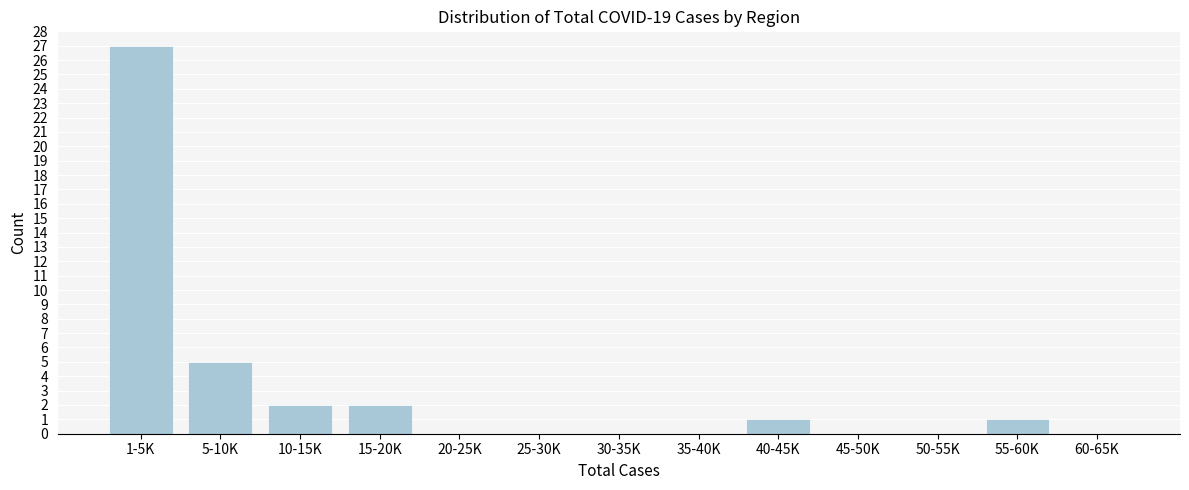

Reading right to left, transcribe all the data shown in this chart.

60-65K=0	55-60K=1	50-55K=0	45-50K=0	40-45K=1	35-40K=0	30-35K=0	25-30K=0	20-25K=0	15-20K=2	10-15K=2	5-10K=5	1-5K=27